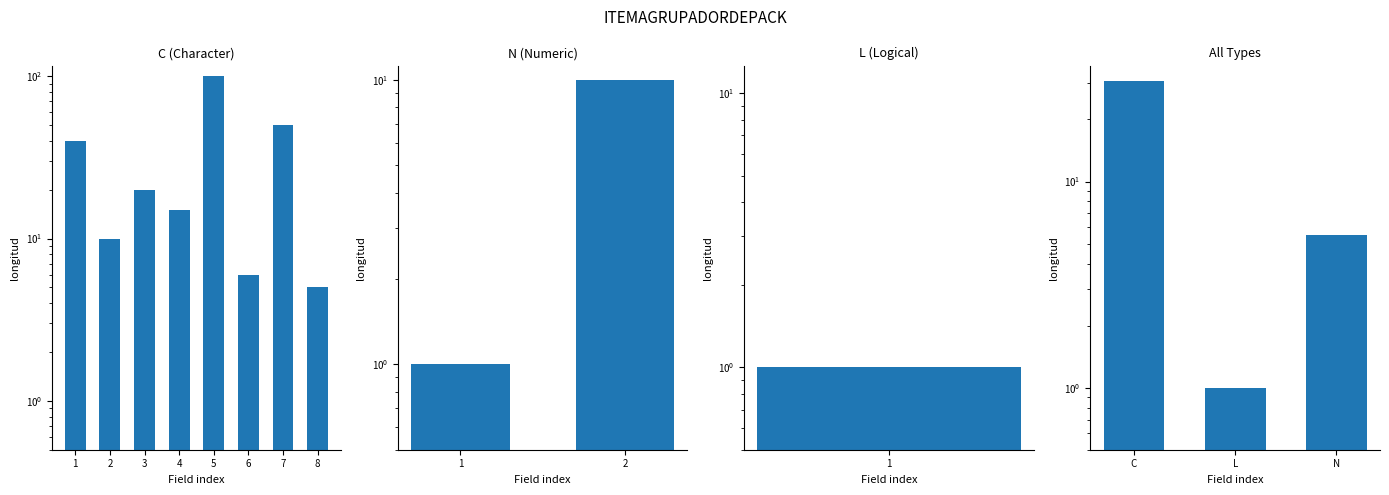

Are the bars grouped side by side (vs. stacked)?

No